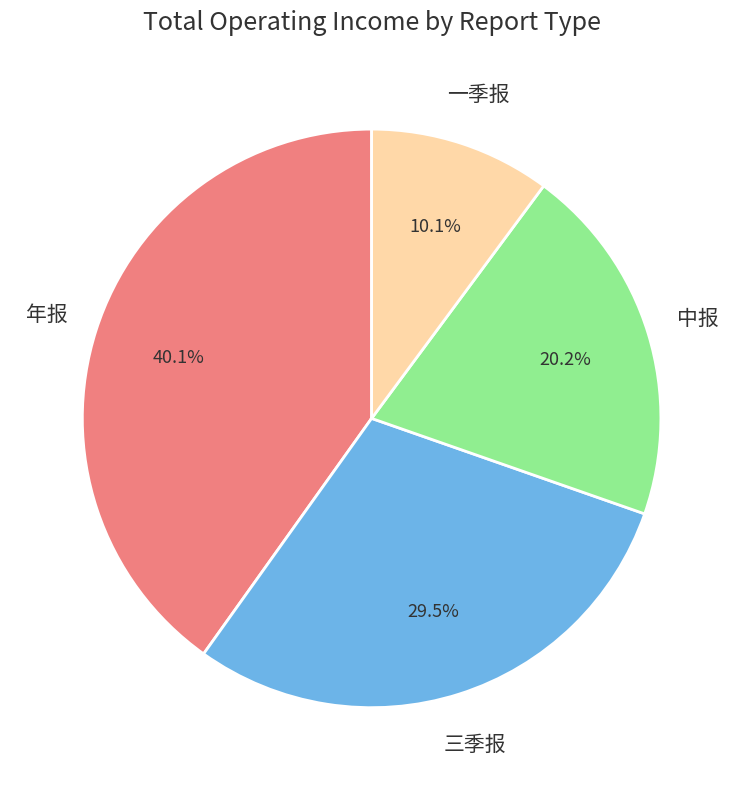

Does any single category account for the majority?

No